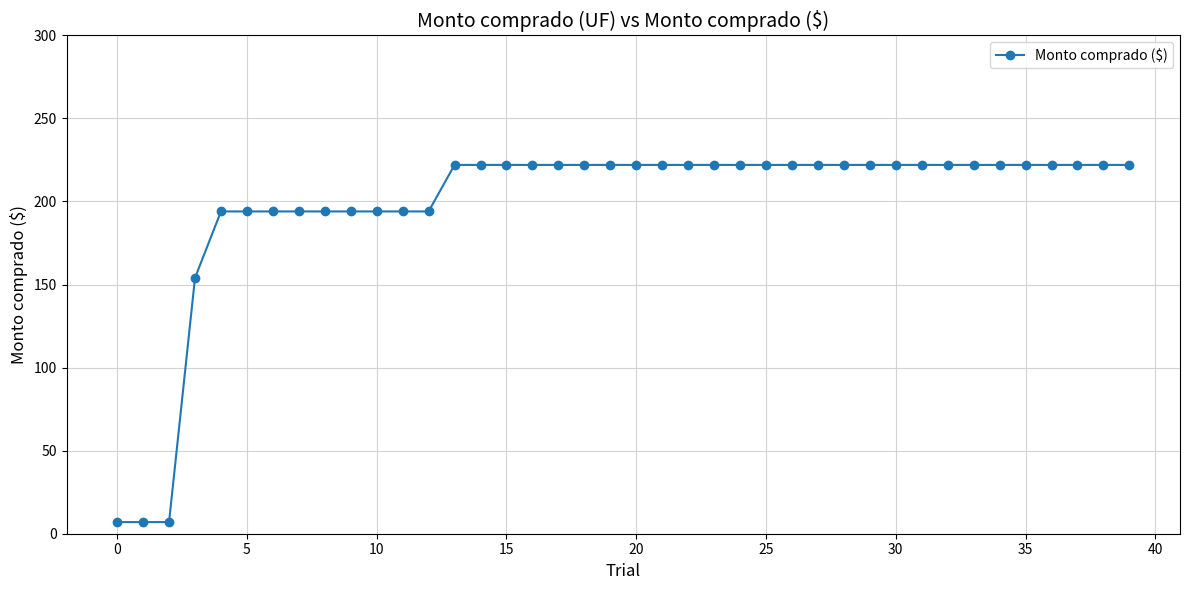

What is the smallest value displayed?

7